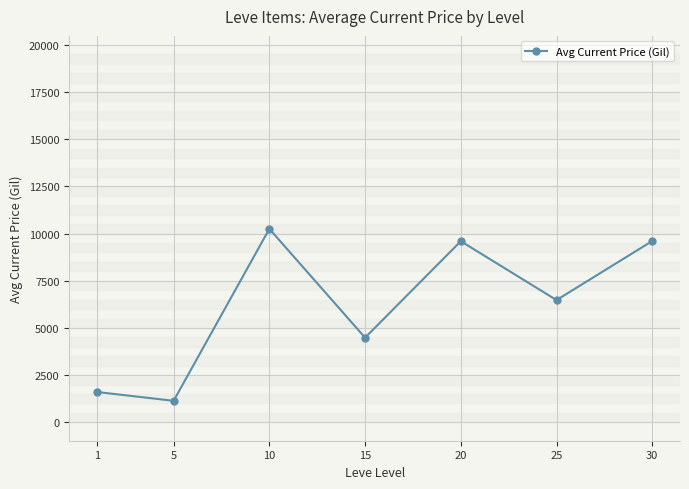

What is the difference between the values at 10 and 30?

645.9